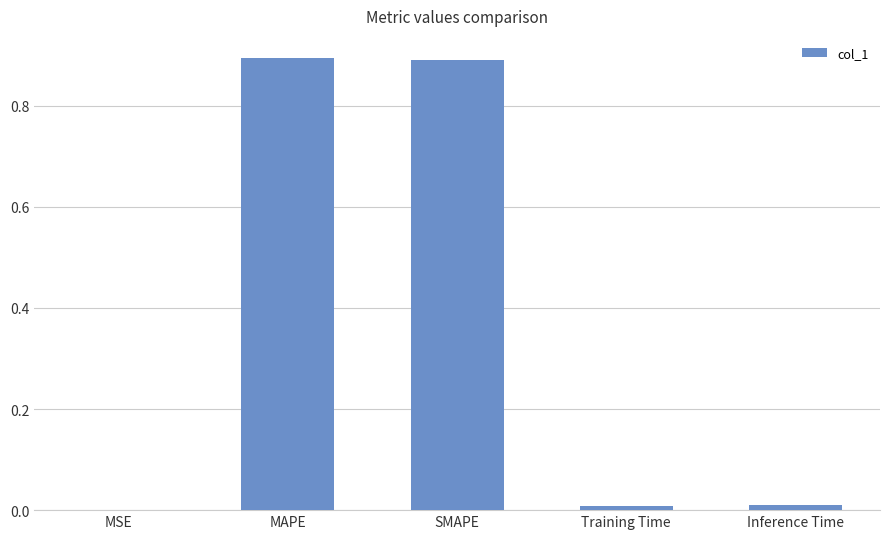

Is it true that the value at SMAPE is 1.4?

False